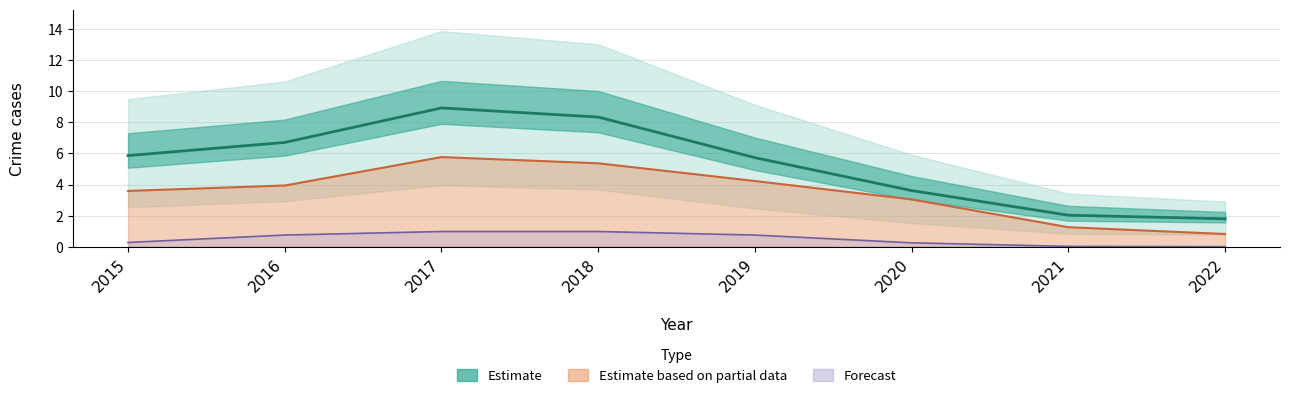

At which label does Total reach its peak?

2017